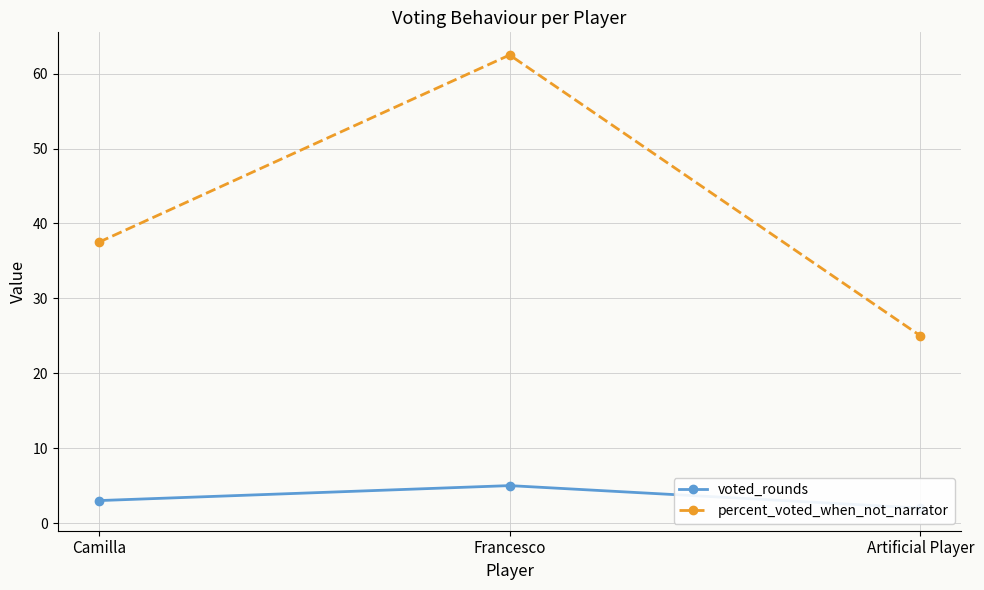

How many data points in voted_rounds are less than 3?

1